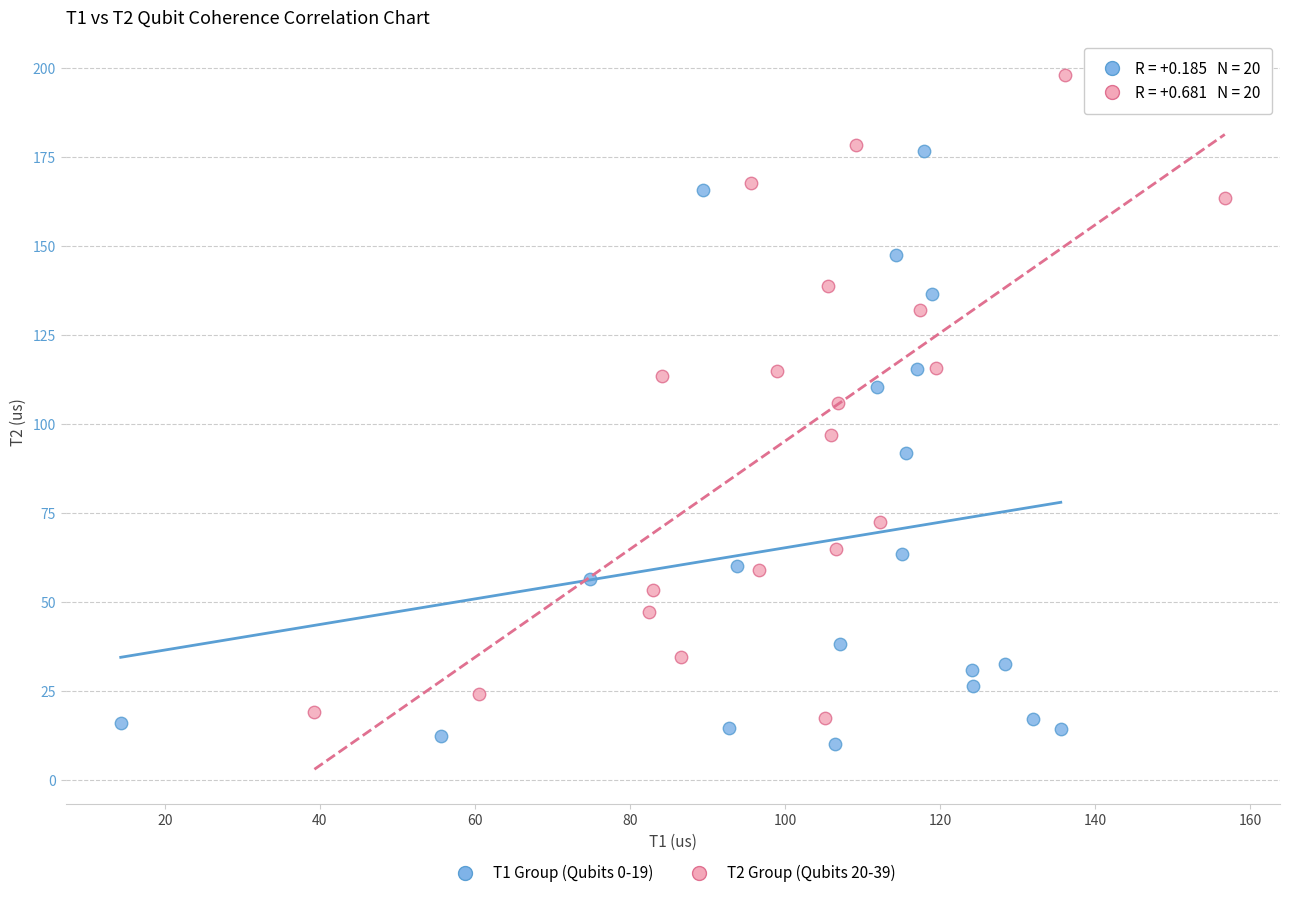

Which series reaches the maximum Y coordinate?

T2 Group (Qubits 20-39)